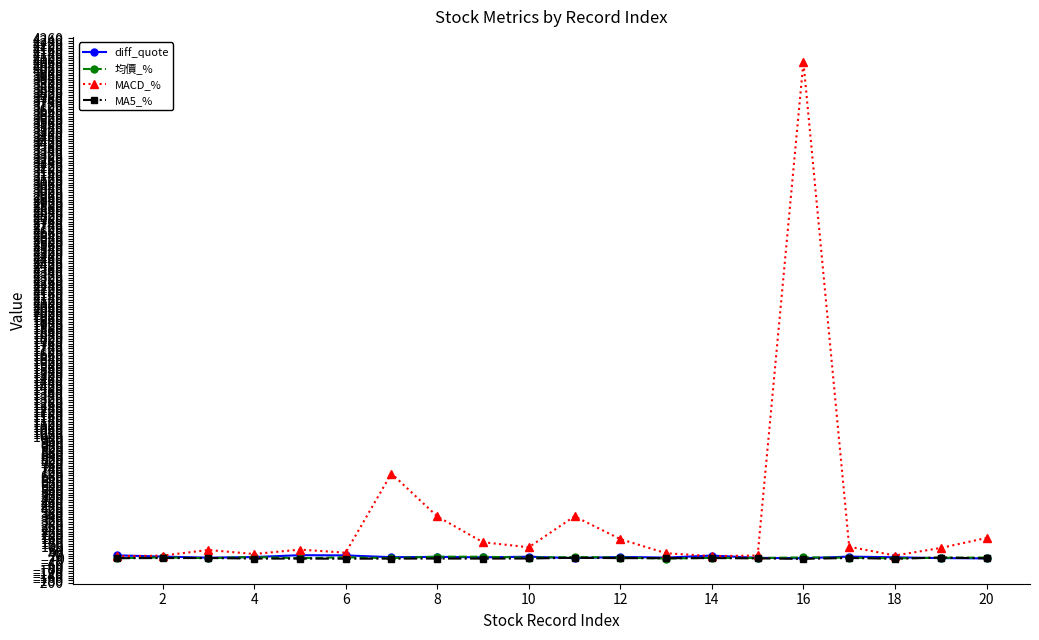

Which series has the largest total across all categories?

MACD_%